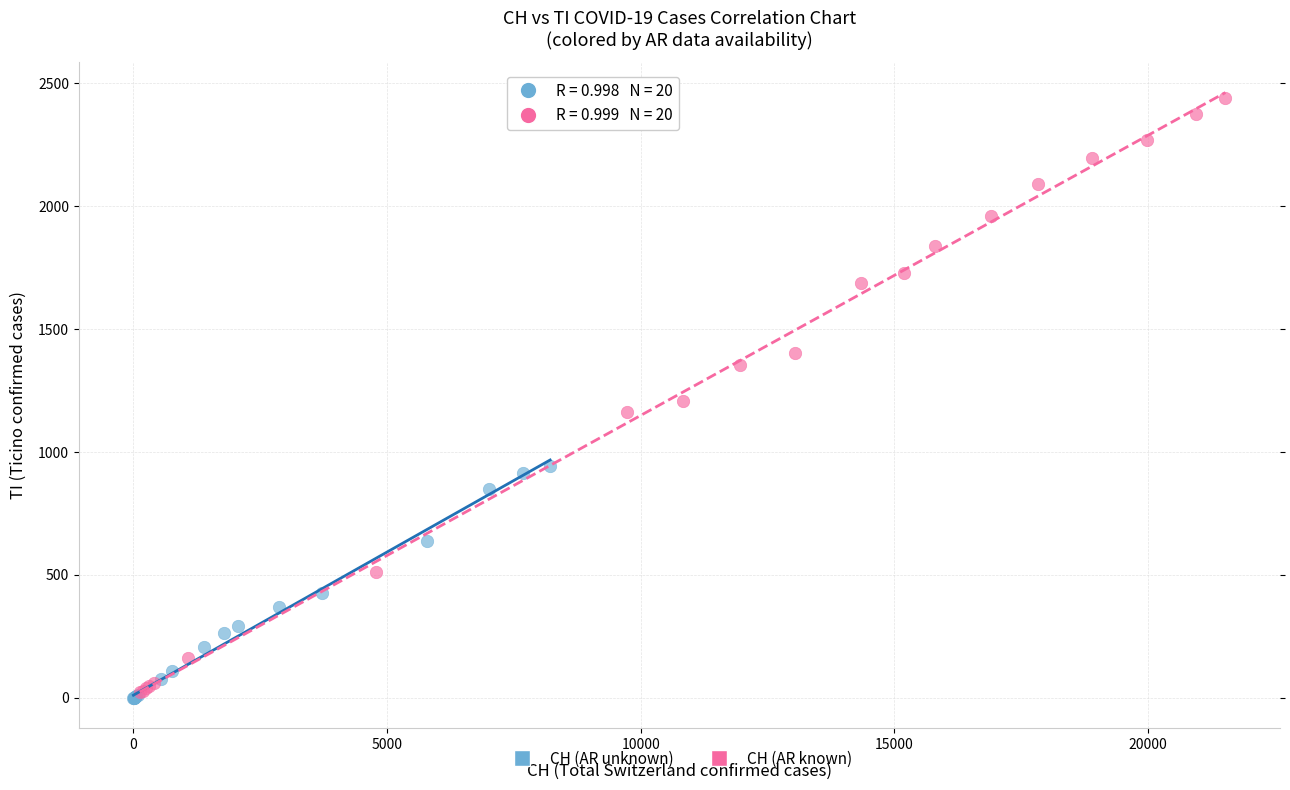

Which series has the widest spread of Y values?

CH (AR known)